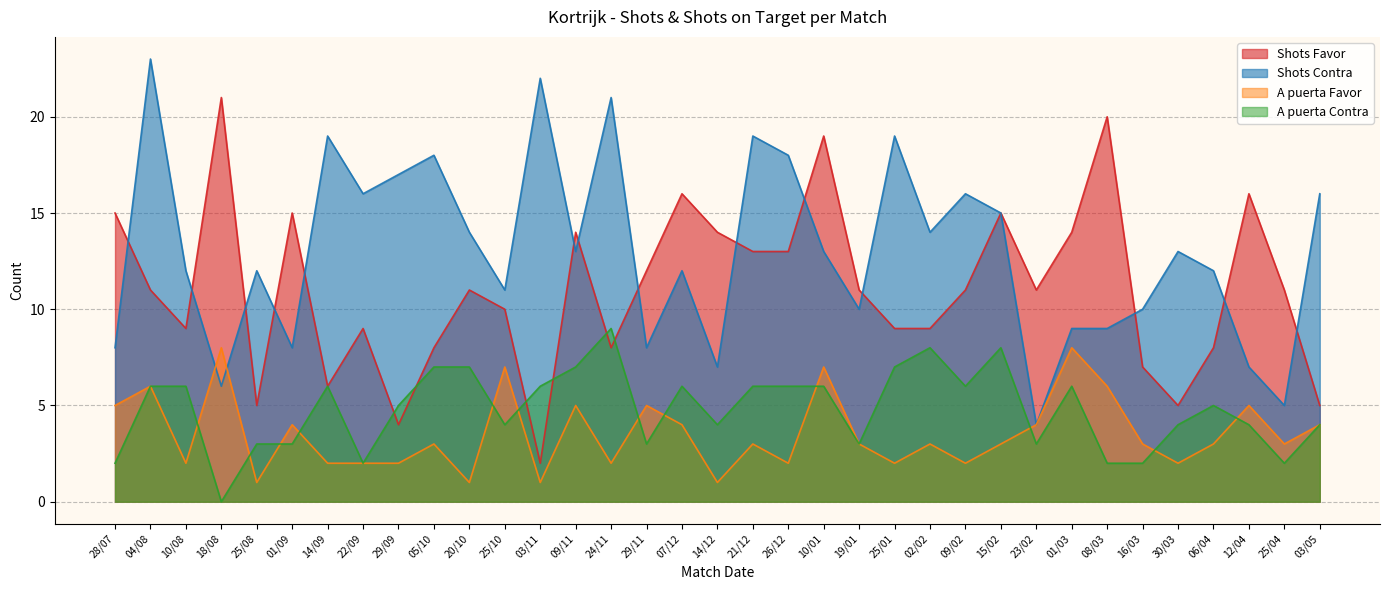

Reading right to left, what are all the values shown in this chart?

Shots Favor: 5	11	16	8	5	7	20	14	11	15	11	9	9	11	19	13	13	14	16	12	8	14	2	10	11	8	4	9	6	15	5	21	9	11	15
Shots Contra: 16	5	7	12	13	10	9	9	4	15	16	14	19	10	13	18	19	7	12	8	21	13	22	11	14	18	17	16	19	8	12	6	12	23	8
A puerta Favor: 4	3	5	3	2	3	6	8	4	3	2	3	2	3	7	2	3	1	4	5	2	5	1	7	1	3	2	2	2	4	1	8	2	6	5
A puerta Contra: 4	2	4	5	4	2	2	6	3	8	6	8	7	3	6	6	6	4	6	3	9	7	6	4	7	7	5	2	6	3	3	0	6	6	2